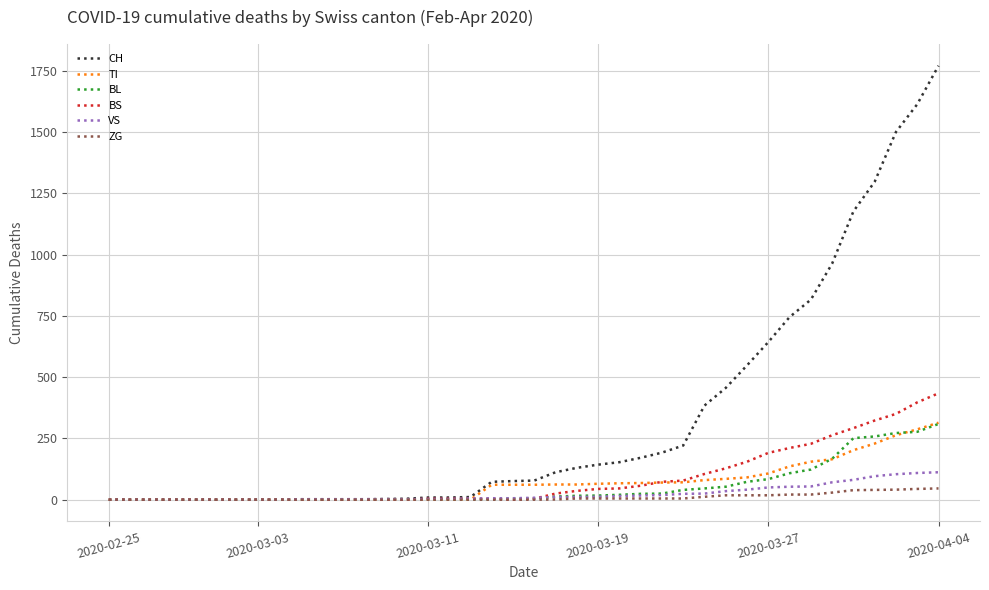

Which series has the largest range (max minus min)?

CH